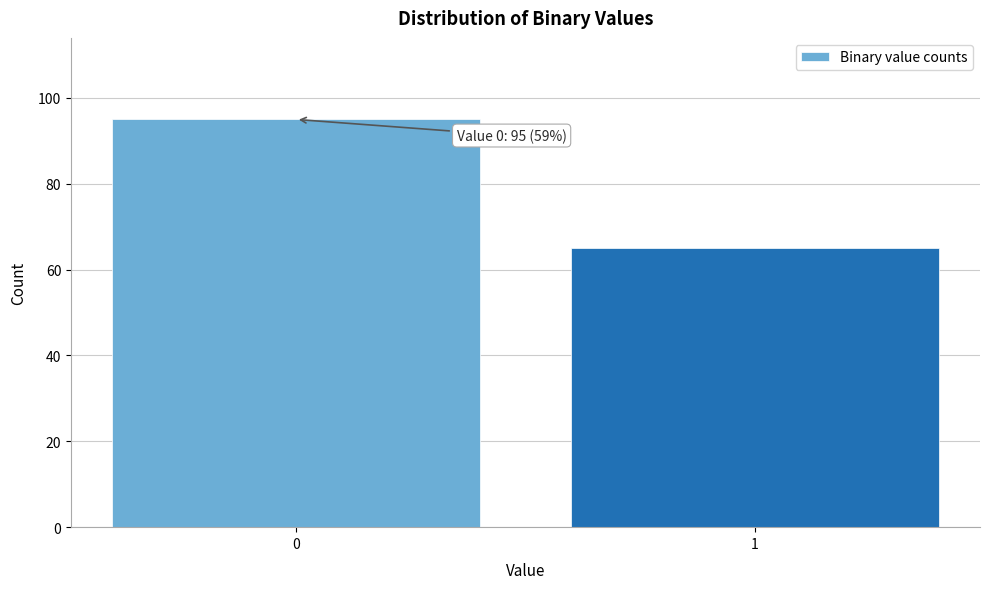

Reading left to right, transcribe all the data shown in this chart.

0=95	1=65